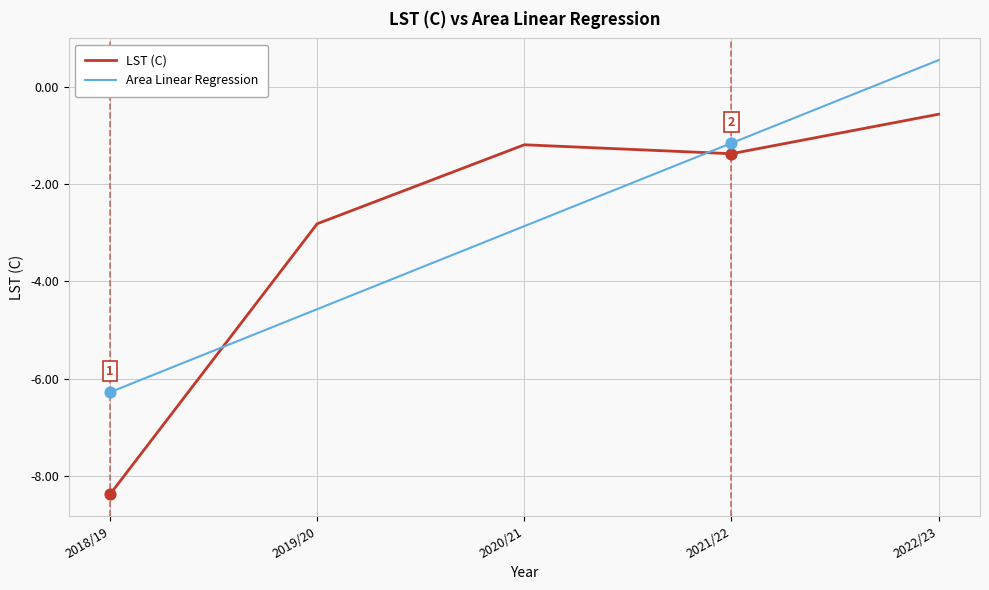

What is the total value across all series at 2018/19?

-14.7